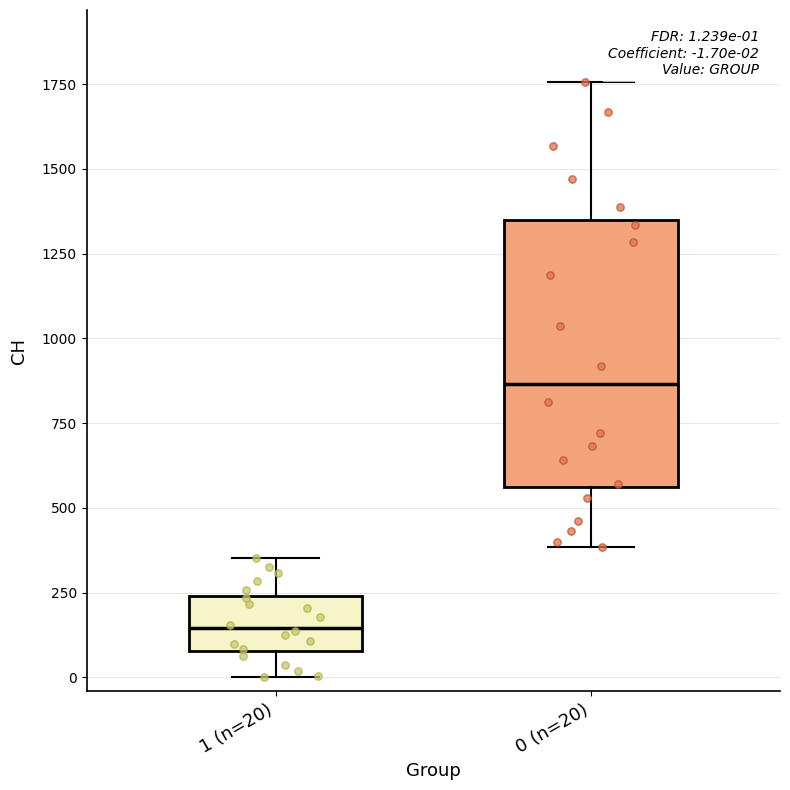

Which box's median line is the lowest?

1 (n=20)